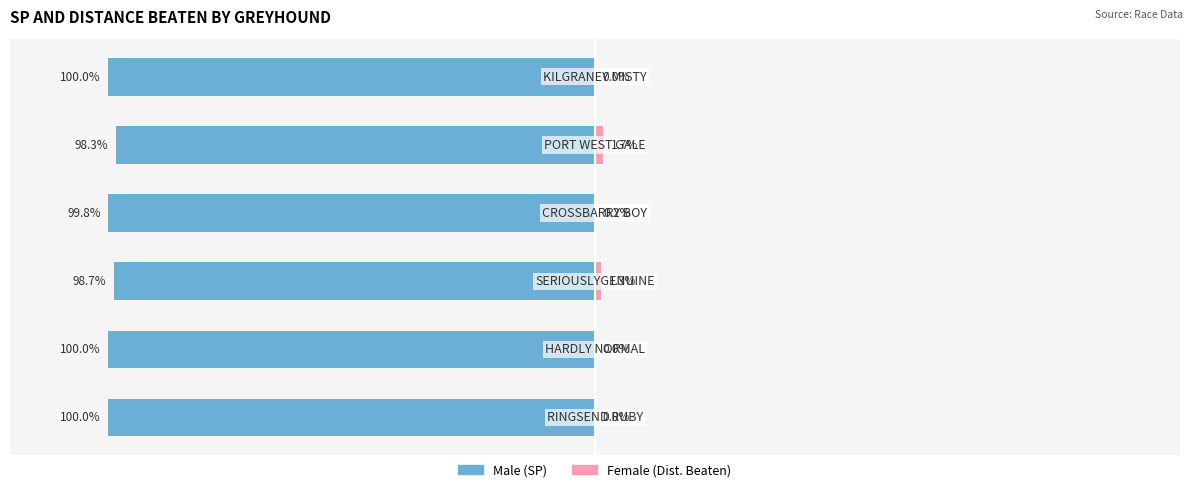

Which series changed the most between 0 and 2?

Male